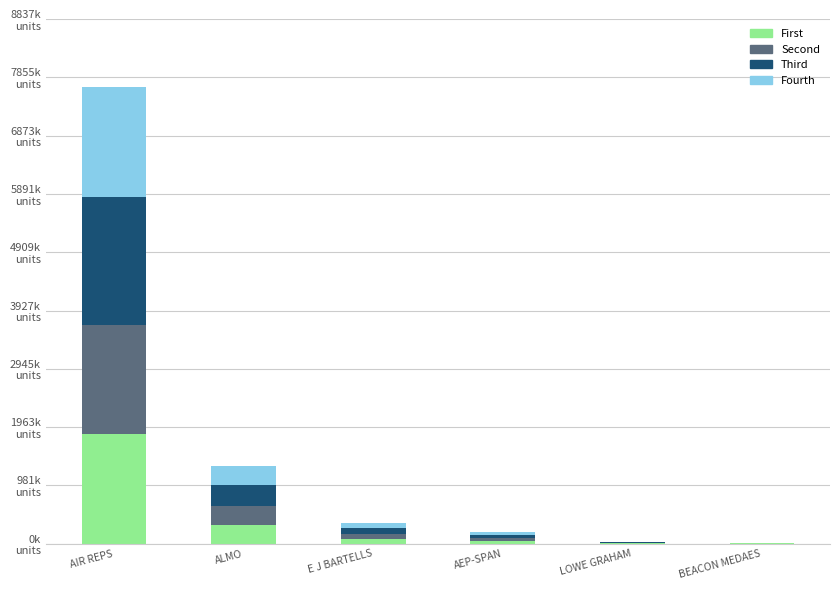

What are all the series names shown in the legend?

First, Second, Third, Fourth